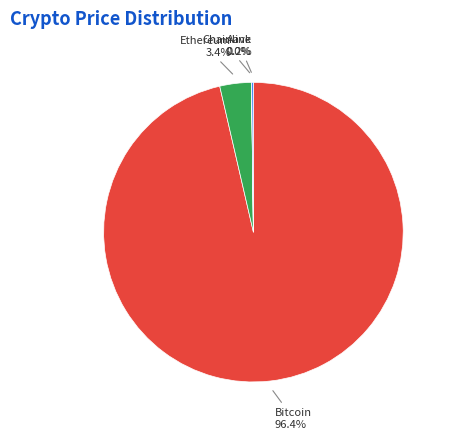

Between Ethereum and Bitcoin, which is larger?

Bitcoin